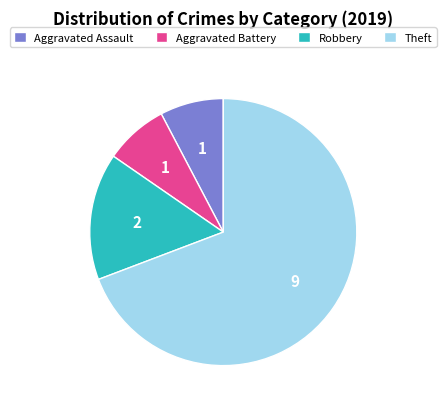

Which slice represents more than half of the pie?

Theft